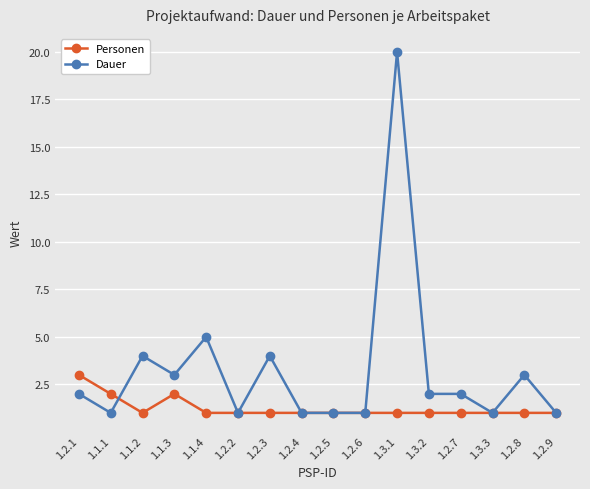

True or false: Personen has a value of 1 at 1.1.2.

True